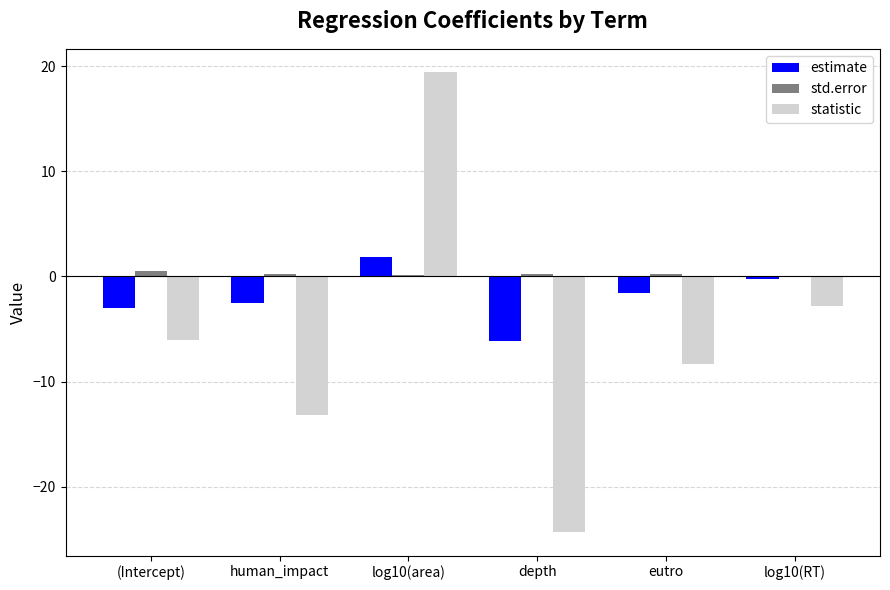

How many distinct data groups are displayed?

3